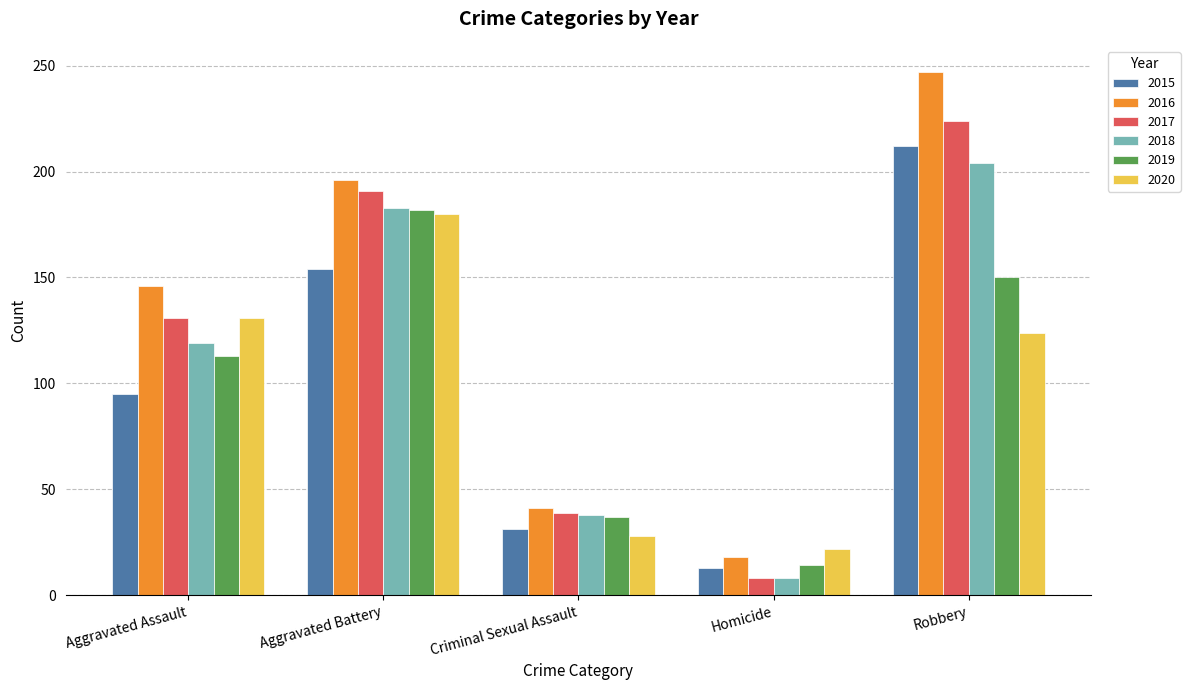

What is the difference between the 2015 values at Aggravated Battery and Criminal Sexual Assault?

123